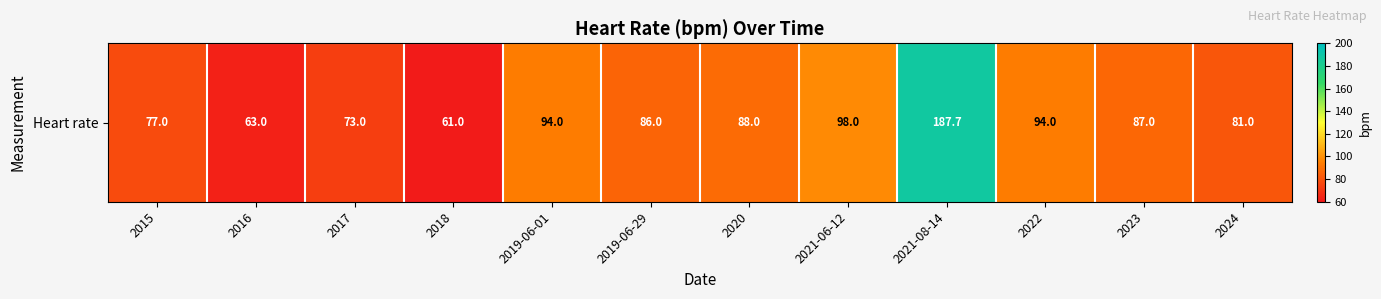

Reading left to right, what are all the values shown in this chart?

77.0	63.0	73.0	61.0	94.0	86.0	88.0	98.0	187.7	94.0	87.0	81.0